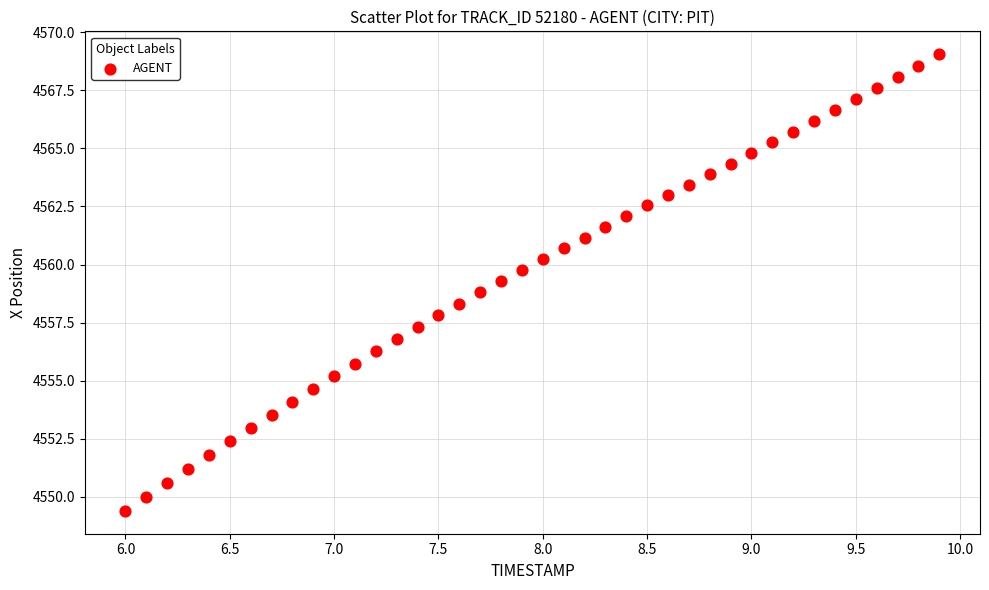

What is the range of X values (max minus min)?

3.9